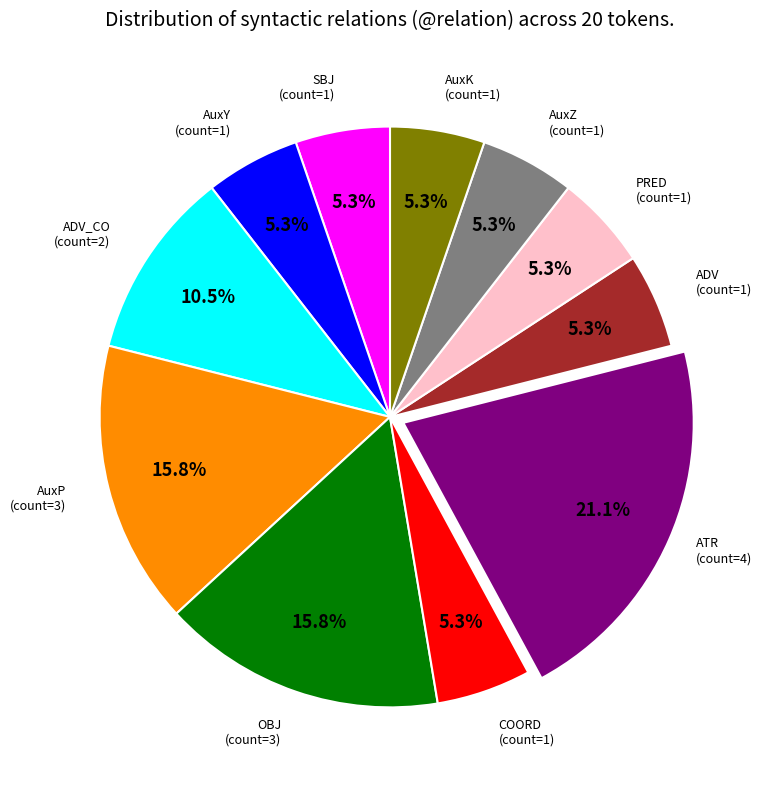

Is there any slice that represents more than half of the pie?

No